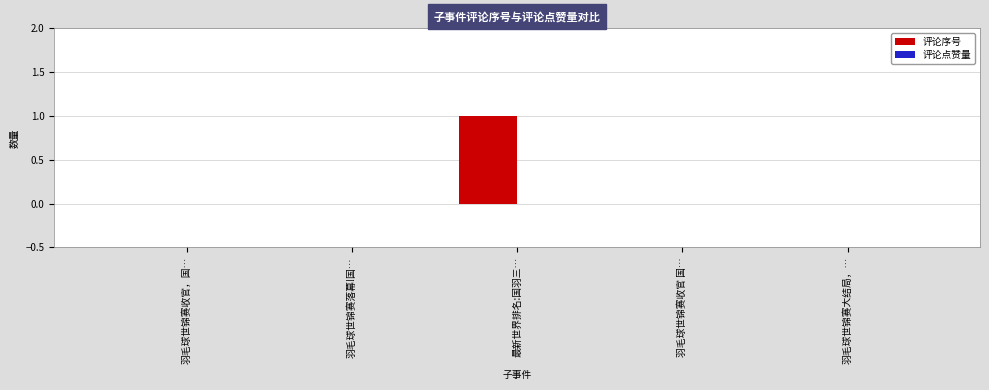

At which category does the chart reach its peak across all series?

最新世界排名:国羽三…